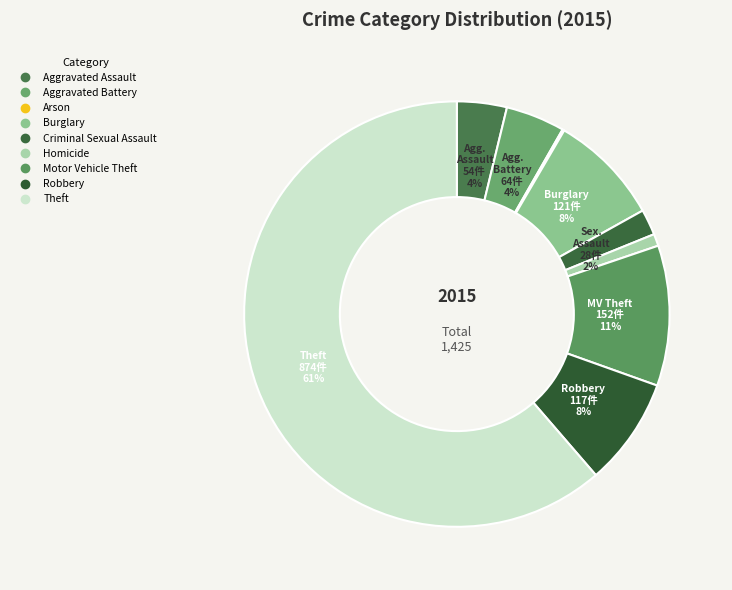

Which category accounts for the majority?

Theft